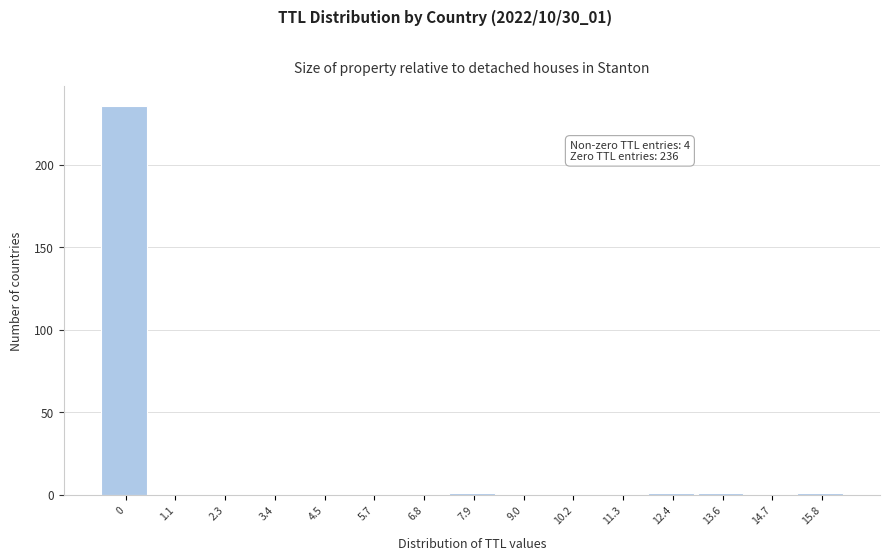

Reading left to right, list all the values displayed in this chart.

0=236	1.1=0	2.3=0	3.4=0	4.5=0	5.7=0	6.8=0	7.9=1	9.0=0	10.2=0	11.3=0	12.4=1	13.6=1	14.7=0	15.8=1